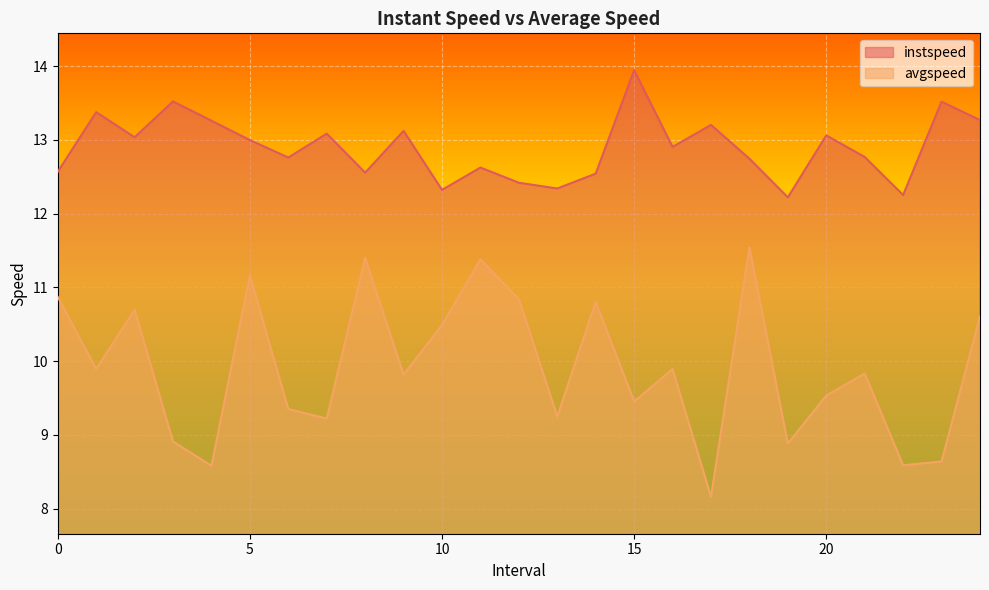

What is the difference between the maximum and minimum values in the avgspeed series?

3.4